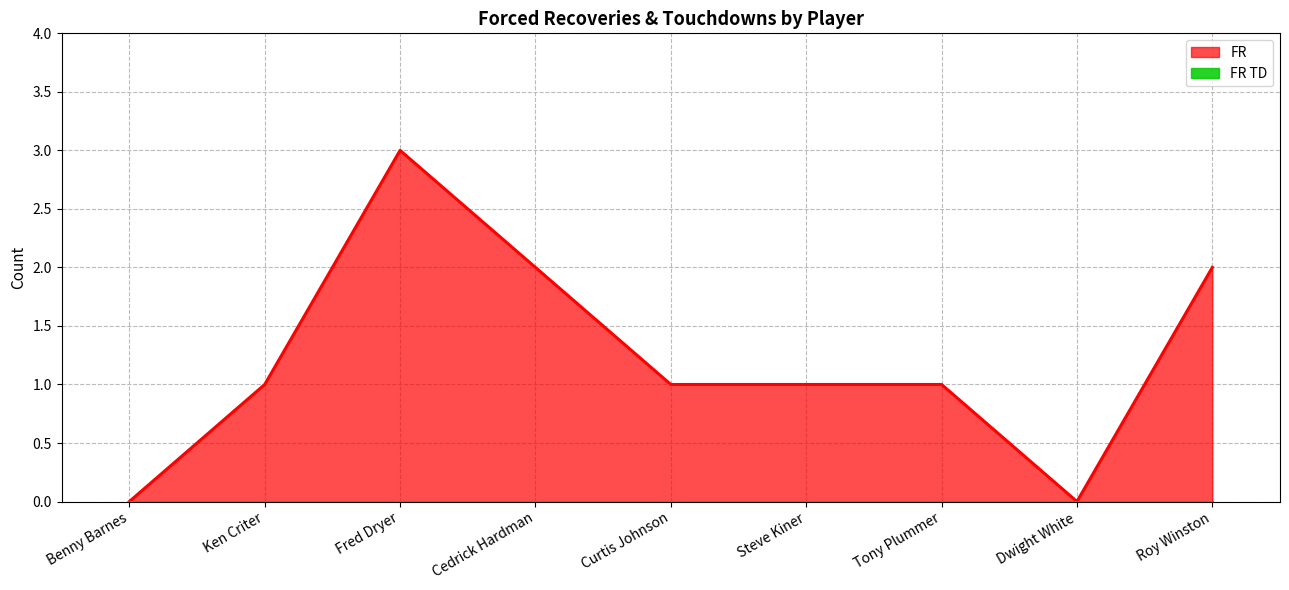

How many series are shown in this chart?

2